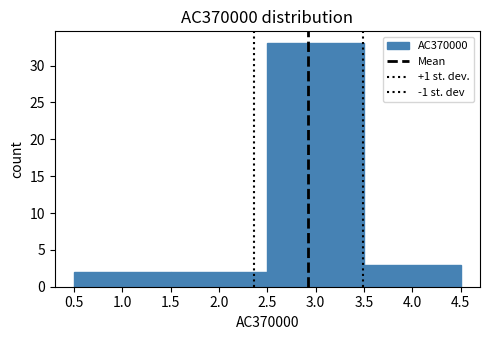

Reading left to right, transcribe this chart: for each bar, give the range it covers on the x-axis and its height. The values are not printed on the chart, so give them approximately, as read against the axis.

0.5 to 1.5: 2
1.5 to 2.5: 2
2.5 to 3.5: 33
3.5 to 4.5: 3